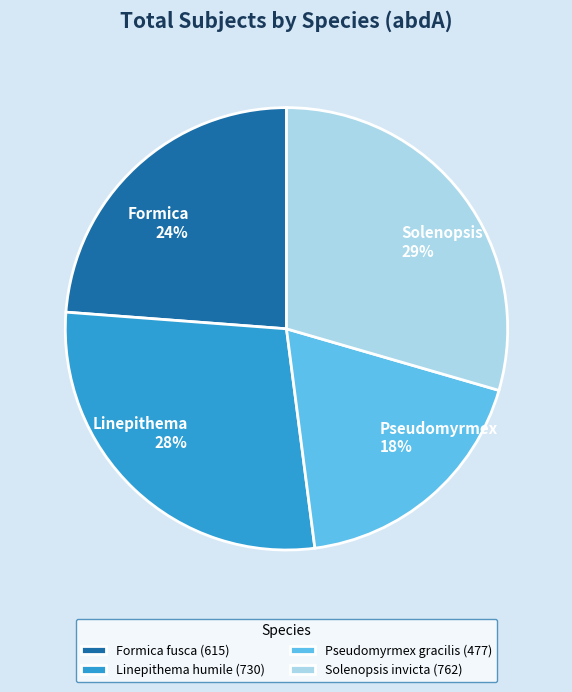

True or false: Linepithema 28% accounts for 28% of the total.

True